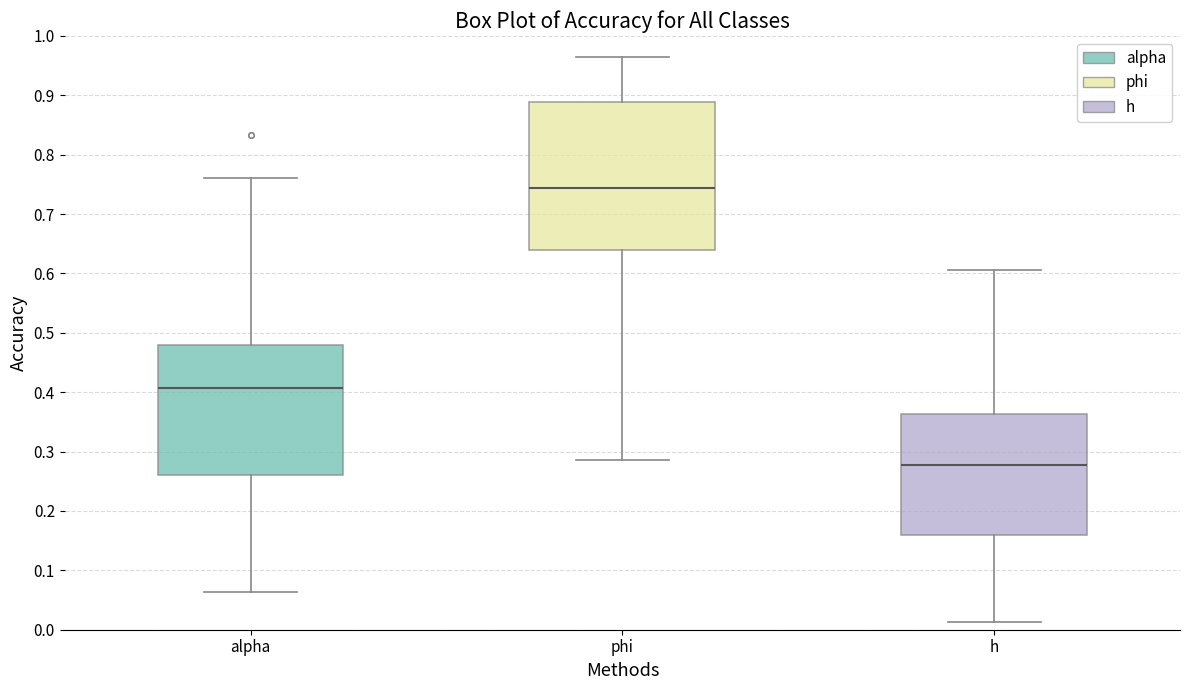

Reading left to right, transcribe this box plot: for each box, give where its median line is, the range the box spans, and where its two whiskers end, as read against the y-axis. The values are not printed on the chart, so give them approximately, as read against the axis.

alpha: median 0.41, box 0.26 to 0.48, whiskers 0.06 to 0.76
phi: median 0.74, box 0.64 to 0.89, whiskers 0.29 to 0.97
h: median 0.28, box 0.16 to 0.36, whiskers 0.01 to 0.61